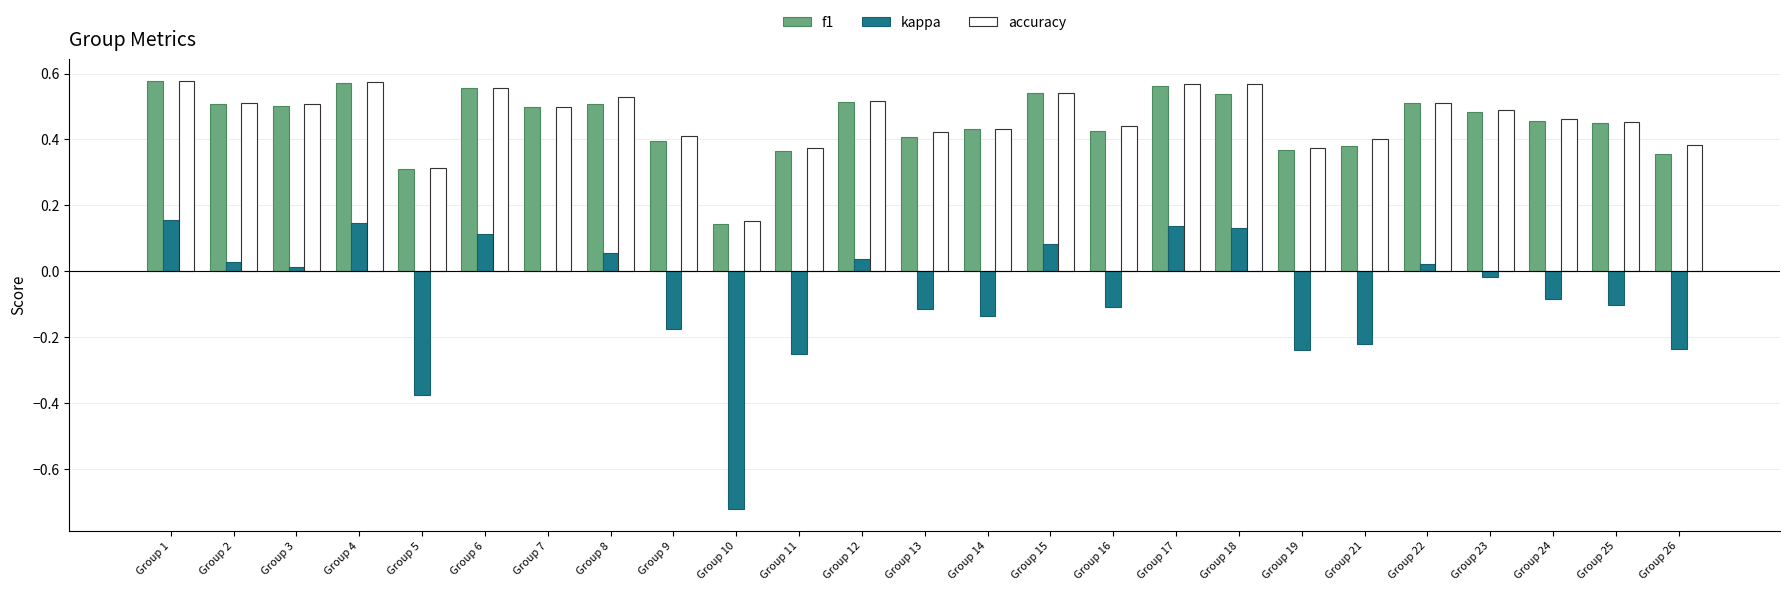

Is the value of accuracy at Group 14 greater than the value of kappa at Group 11?

Yes